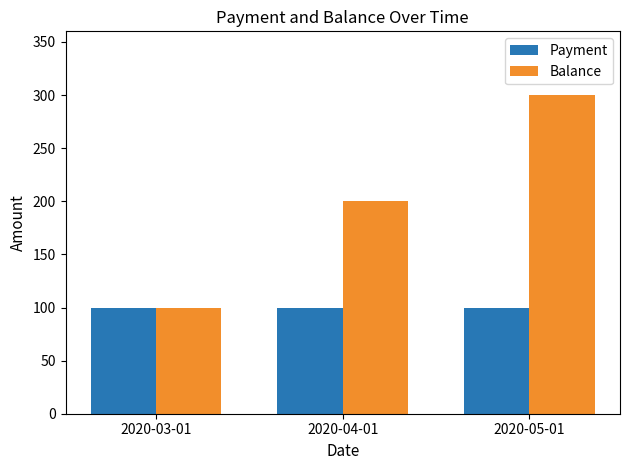

Which series changed the most between 2020-03-01 and 2020-05-01?

Balance